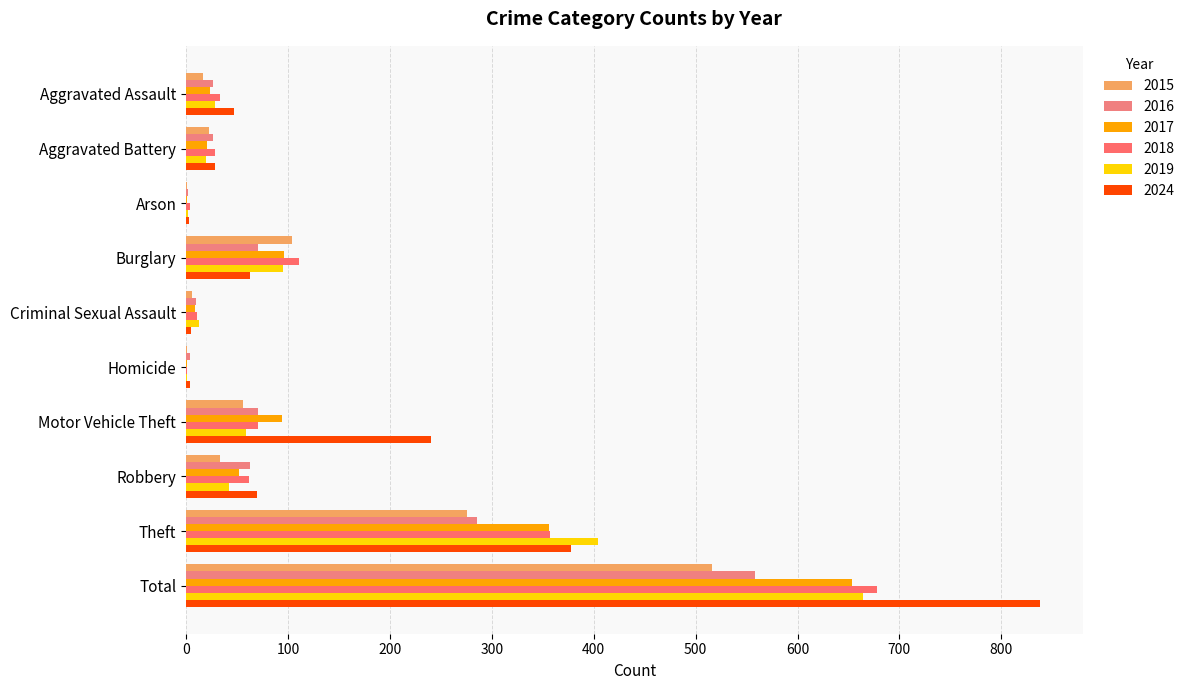

List the labels in order of 2015 value, largest first.

Total, Theft, Burglary, Motor Vehicle Theft, Robbery, Aggravated Battery, Aggravated Assault, Criminal Sexual Assault, Arson, Homicide